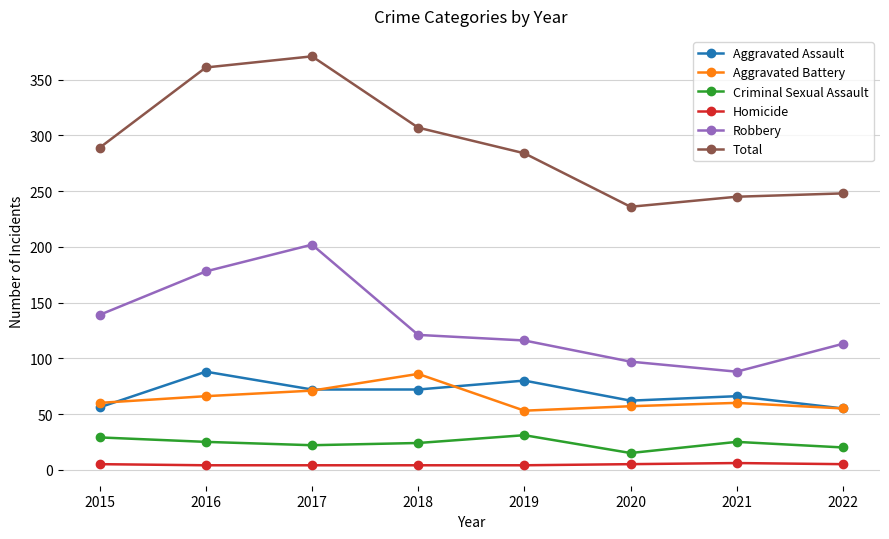

Where is the first local maximum for Total?

2017